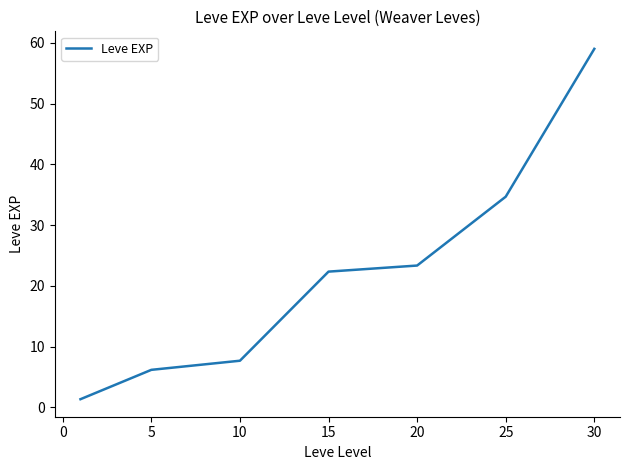

Is this an area chart (filled region under the line)?

No